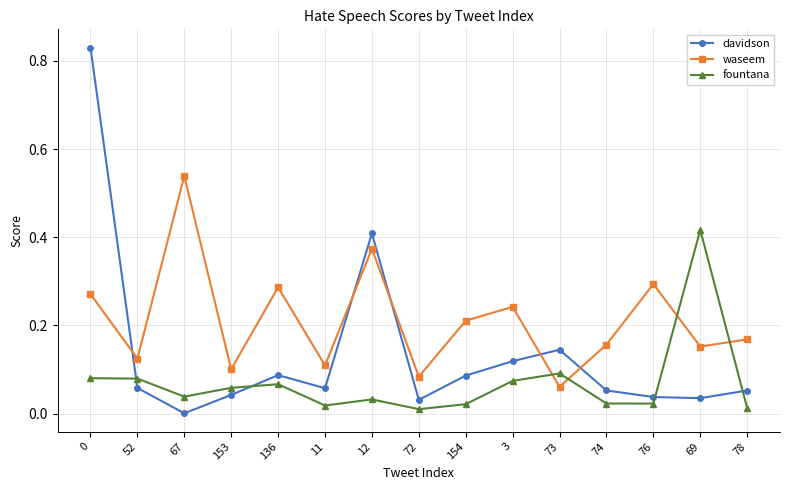

Does the chart have visible grid lines?

Yes